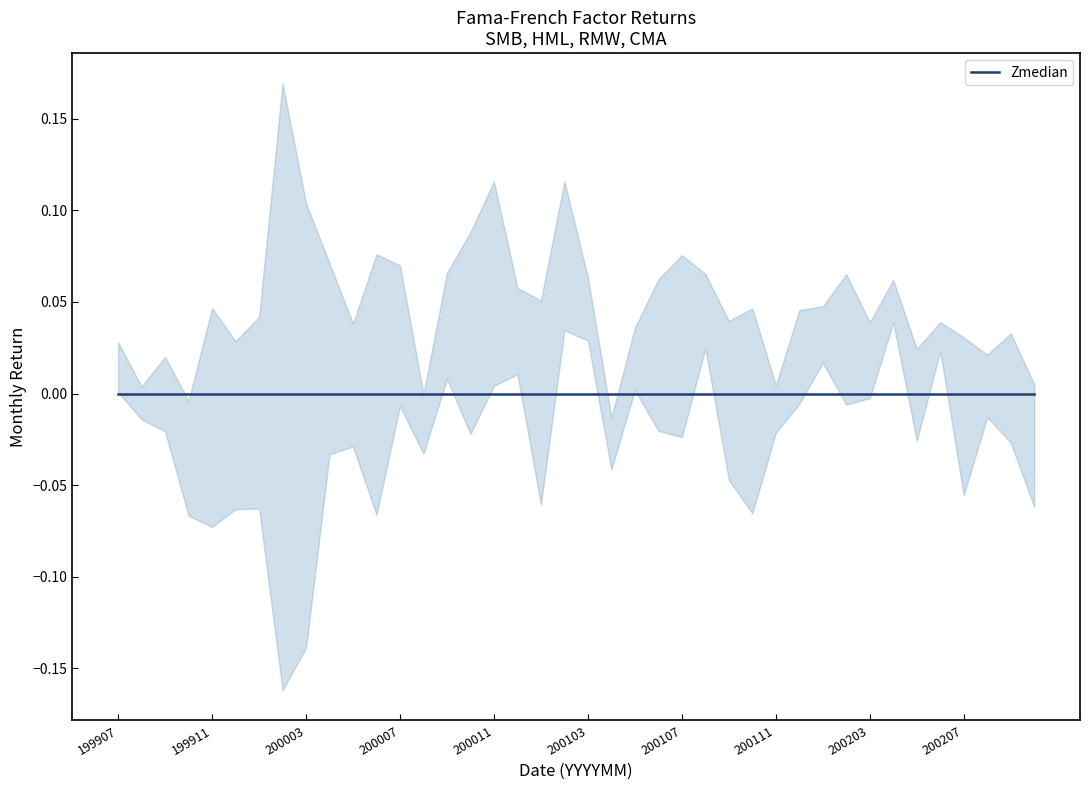

Where do SMB and CMA first cross each other?

199908 and 199909